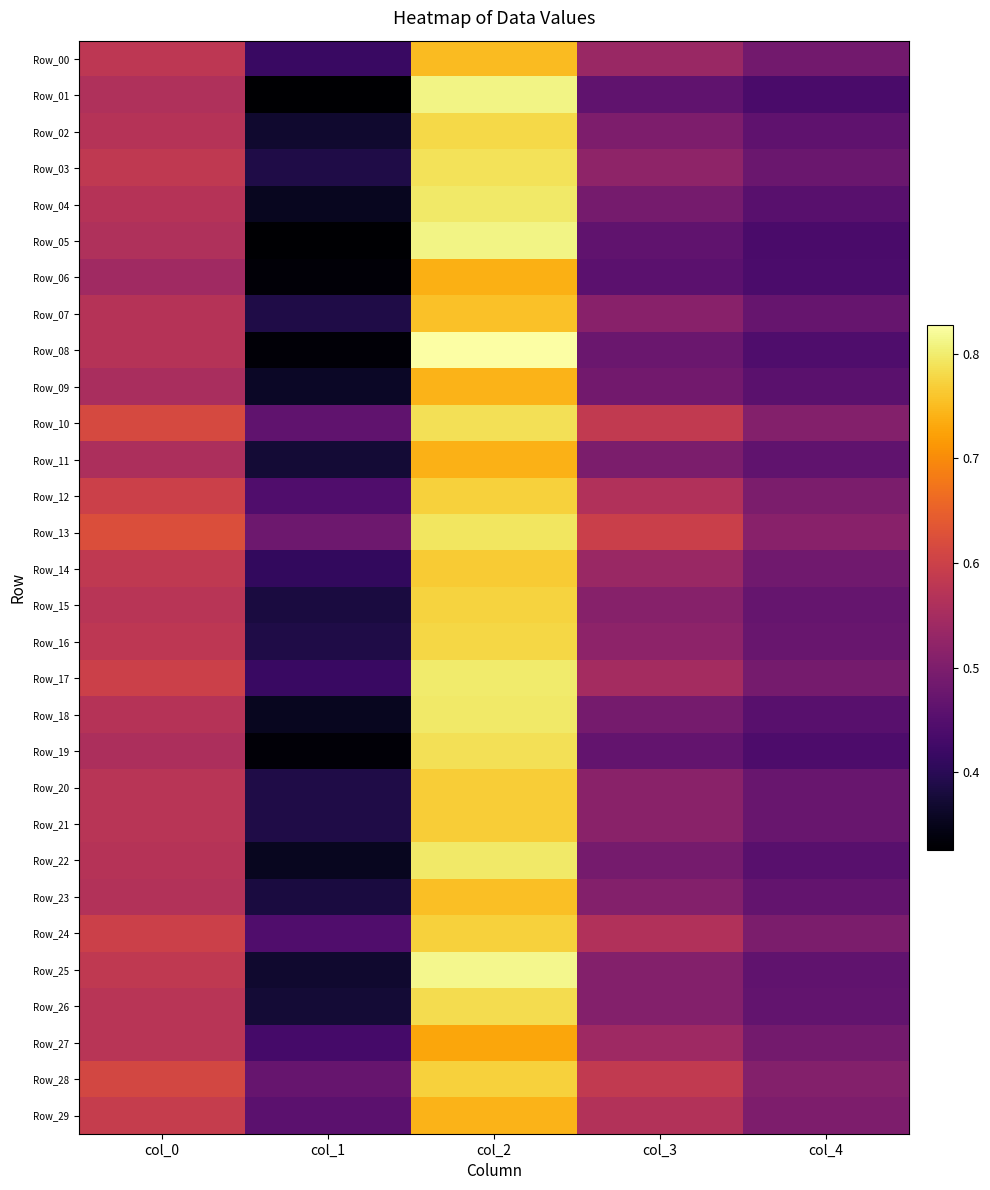

Reading left to right, extract all data points from this chart.

Row_00: col_0=0.6	col_1=0.4	col_2=0.8	col_3=0.5	col_4=0.5
Row_01: col_0=0.6	col_1=0.3	col_2=0.8	col_3=0.5	col_4=0.4
Row_02: col_0=0.6	col_1=0.4	col_2=0.8	col_3=0.5	col_4=0.5
Row_03: col_0=0.6	col_1=0.4	col_2=0.8	col_3=0.5	col_4=0.5
Row_04: col_0=0.6	col_1=0.4	col_2=0.8	col_3=0.5	col_4=0.5
Row_05: col_0=0.6	col_1=0.3	col_2=0.8	col_3=0.5	col_4=0.4
Row_06: col_0=0.5	col_1=0.3	col_2=0.7	col_3=0.5	col_4=0.4
Row_07: col_0=0.6	col_1=0.4	col_2=0.8	col_3=0.5	col_4=0.5
Row_08: col_0=0.6	col_1=0.3	col_2=0.8	col_3=0.5	col_4=0.4
Row_09: col_0=0.6	col_1=0.4	col_2=0.7	col_3=0.5	col_4=0.5
Row_10: col_0=0.6	col_1=0.5	col_2=0.8	col_3=0.6	col_4=0.5
Row_11: col_0=0.6	col_1=0.4	col_2=0.7	col_3=0.5	col_4=0.5
Row_12: col_0=0.6	col_1=0.4	col_2=0.8	col_3=0.6	col_4=0.5
Row_13: col_0=0.6	col_1=0.5	col_2=0.8	col_3=0.6	col_4=0.5
Row_14: col_0=0.6	col_1=0.4	col_2=0.8	col_3=0.5	col_4=0.5
Row_15: col_0=0.6	col_1=0.4	col_2=0.8	col_3=0.5	col_4=0.5
Row_16: col_0=0.6	col_1=0.4	col_2=0.8	col_3=0.5	col_4=0.5
Row_17: col_0=0.6	col_1=0.4	col_2=0.8	col_3=0.5	col_4=0.5
Row_18: col_0=0.6	col_1=0.4	col_2=0.8	col_3=0.5	col_4=0.5
Row_19: col_0=0.6	col_1=0.3	col_2=0.8	col_3=0.5	col_4=0.4
Row_20: col_0=0.6	col_1=0.4	col_2=0.8	col_3=0.5	col_4=0.5
Row_21: col_0=0.6	col_1=0.4	col_2=0.8	col_3=0.5	col_4=0.5
Row_22: col_0=0.6	col_1=0.4	col_2=0.8	col_3=0.5	col_4=0.5
Row_23: col_0=0.6	col_1=0.4	col_2=0.8	col_3=0.5	col_4=0.5
Row_24: col_0=0.6	col_1=0.4	col_2=0.8	col_3=0.6	col_4=0.5
Row_25: col_0=0.6	col_1=0.4	col_2=0.8	col_3=0.5	col_4=0.5
Row_26: col_0=0.6	col_1=0.4	col_2=0.8	col_3=0.5	col_4=0.5
Row_27: col_0=0.6	col_1=0.4	col_2=0.7	col_3=0.5	col_4=0.5
Row_28: col_0=0.6	col_1=0.5	col_2=0.8	col_3=0.6	col_4=0.5
Row_29: col_0=0.6	col_1=0.5	col_2=0.7	col_3=0.6	col_4=0.5